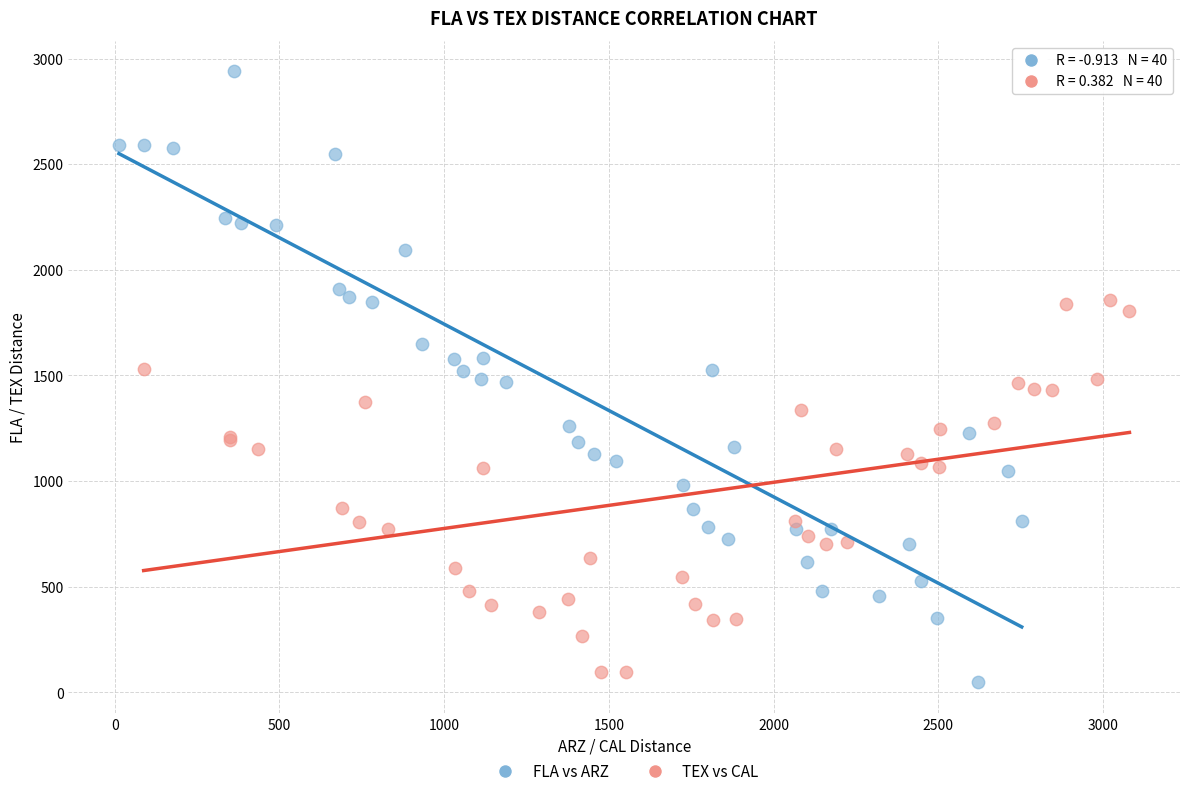

Which series contains the highest Y value?

FLA vs ARZ